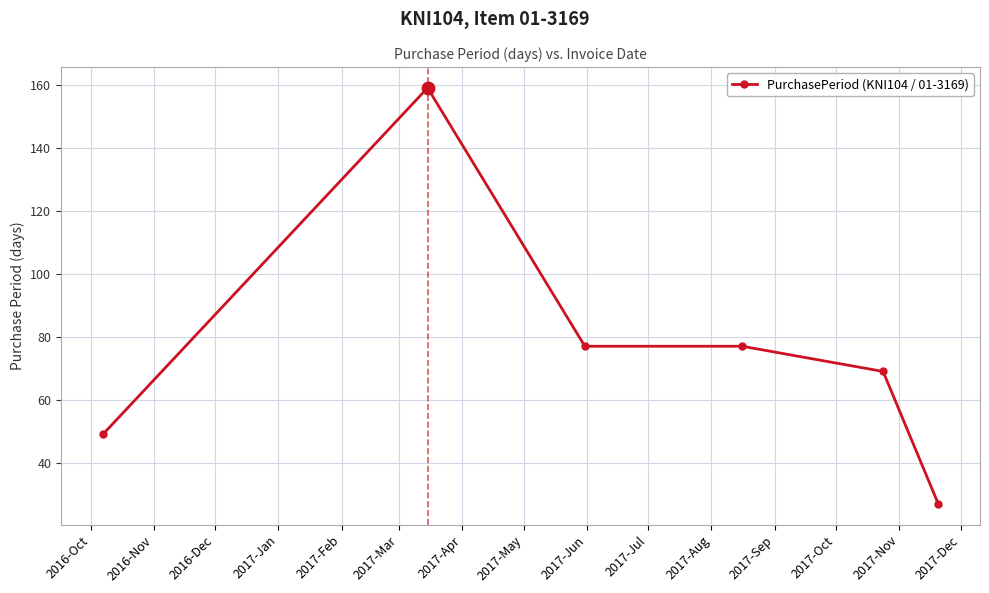

How many data points are less than 77?

3